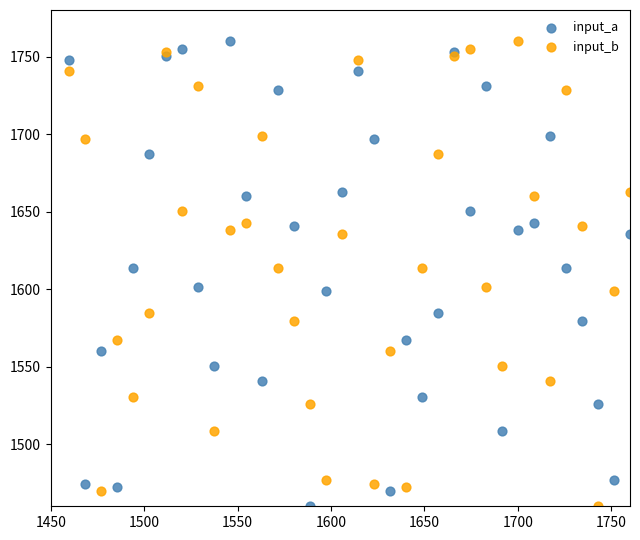

What is the X range (max minus min) for the scatter plot?

300.0